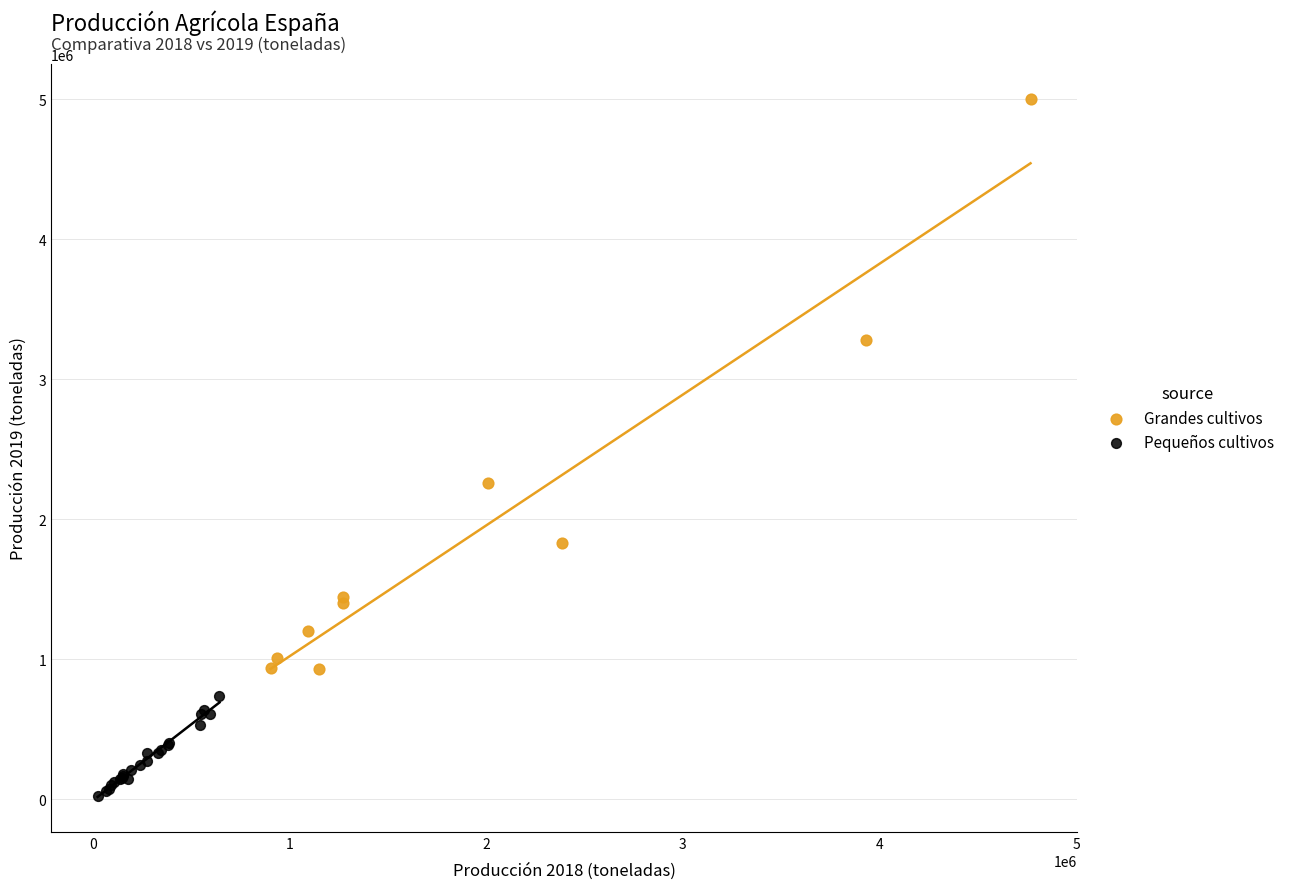

Which series reaches the maximum Y coordinate?

Grandes cultivos